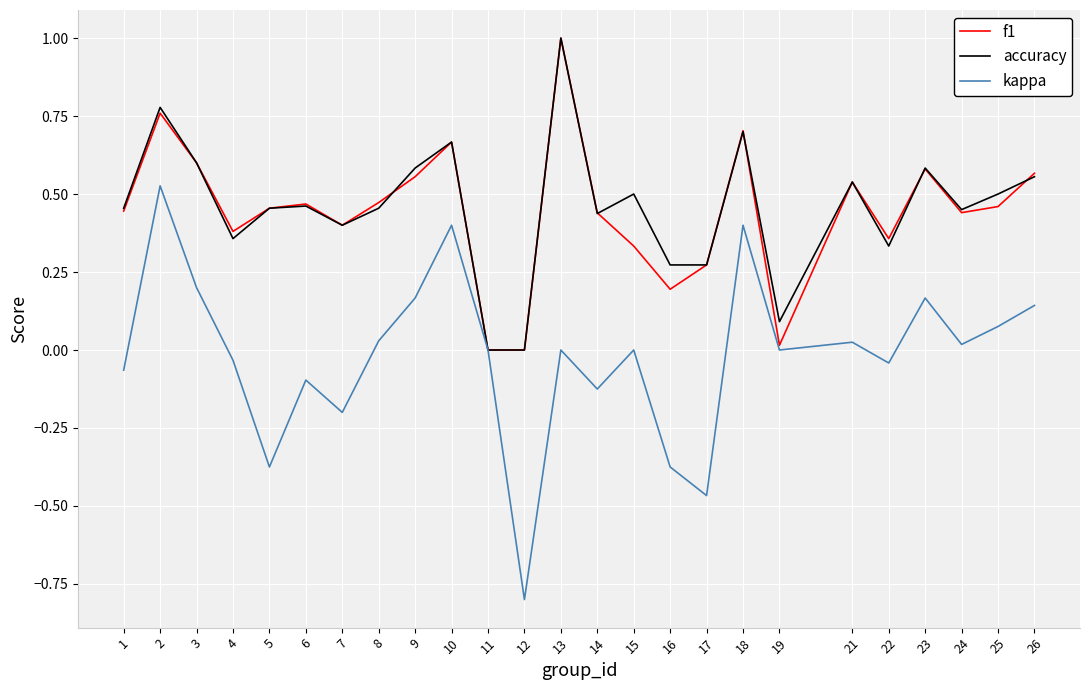

Is the value of kappa at 1 greater than the value of accuracy at 1?

No